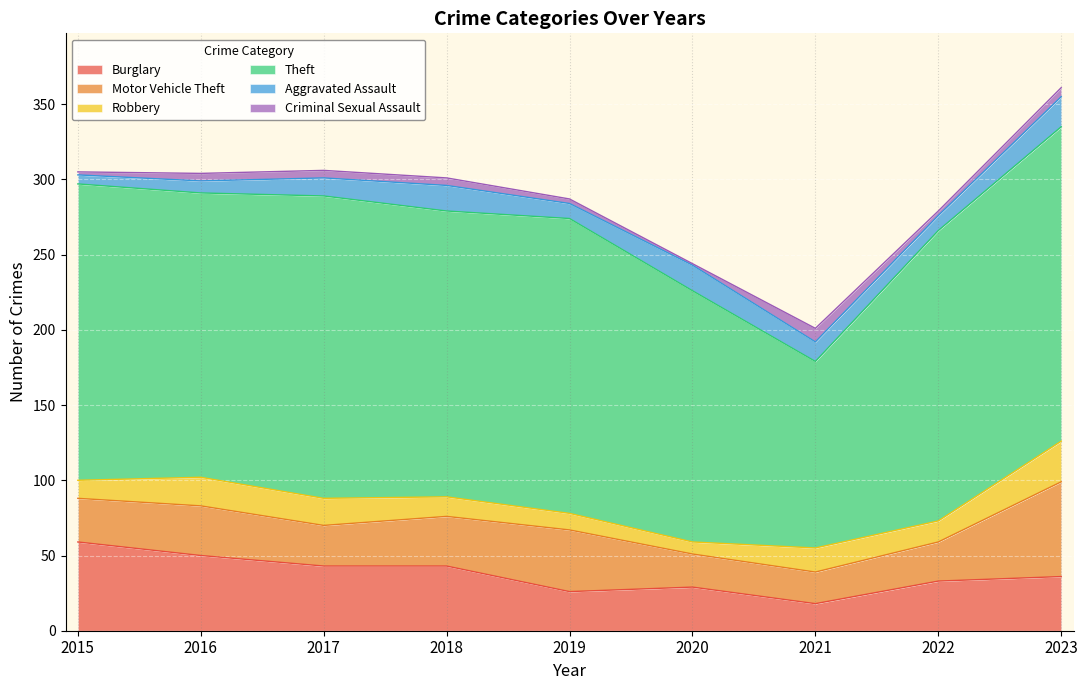

Reading left to right, what are all the values shown in this chart?

Burglary: 2015=59	2016=50	2017=43	2018=43	2019=26	2020=29	2021=18	2022=33	2023=36
Motor Vehicle Theft: 2015=29	2016=33	2017=27	2018=33	2019=41	2020=22	2021=21	2022=26	2023=63
Robbery: 2015=12	2016=19	2017=18	2018=13	2019=11	2020=8	2021=16	2022=14	2023=27
Theft: 2015=197	2016=189	2017=201	2018=190	2019=196	2020=167	2021=124	2022=193	2023=209
Aggravated Assault: 2015=6	2016=8	2017=12	2018=17	2019=10	2020=17	2021=13	2022=10	2023=20
Criminal Sexual Assault: 2015=2	2016=5	2017=5	2018=5	2019=3	2020=1	2021=9	2022=3	2023=6